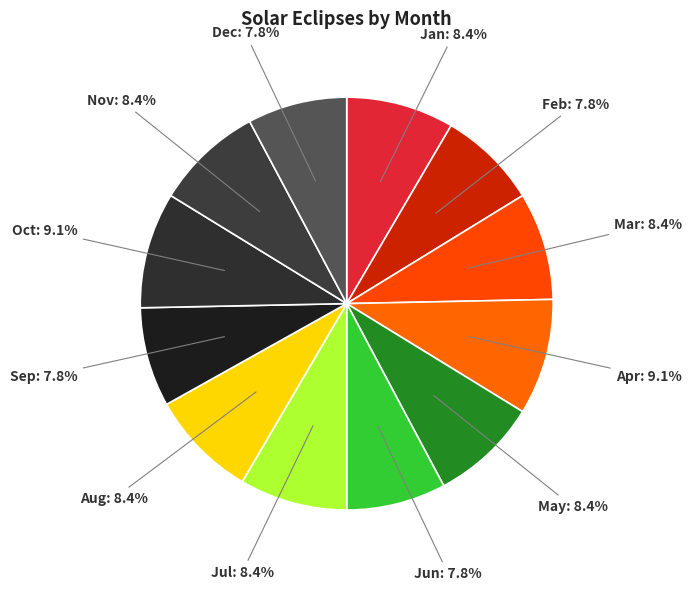

What is the ratio of the value at Feb to the value at Jan?

0.9